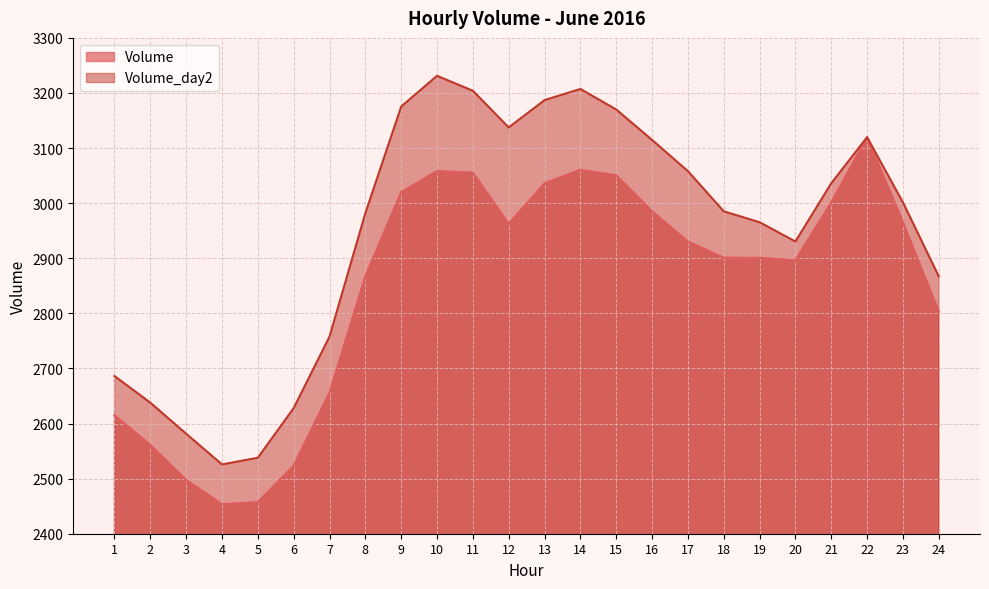

Between 9 and 10, which series saw the biggest shift?

Volume_day2